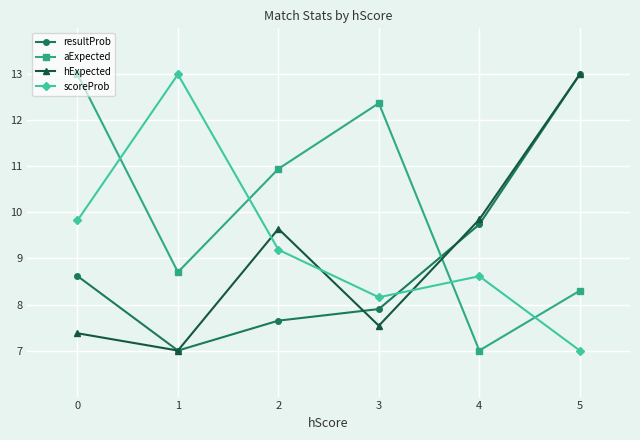

True or false: scoreProb has a value of 13.0 at 1.

True